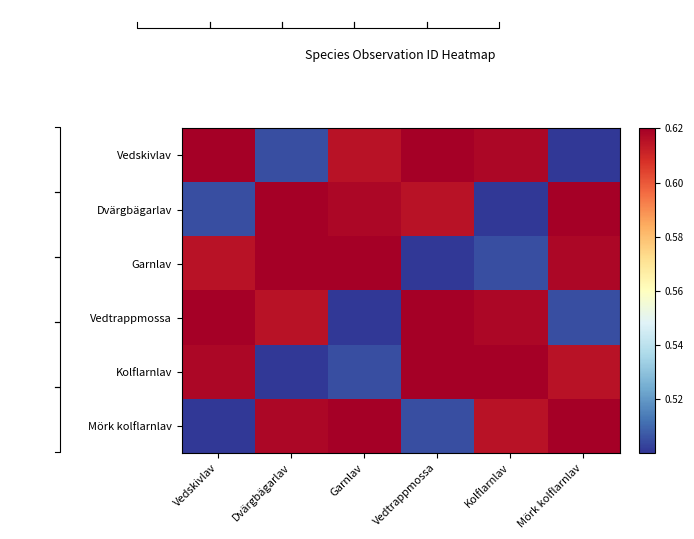

How many Vedtrappmossa values are between 0 and 1?

6